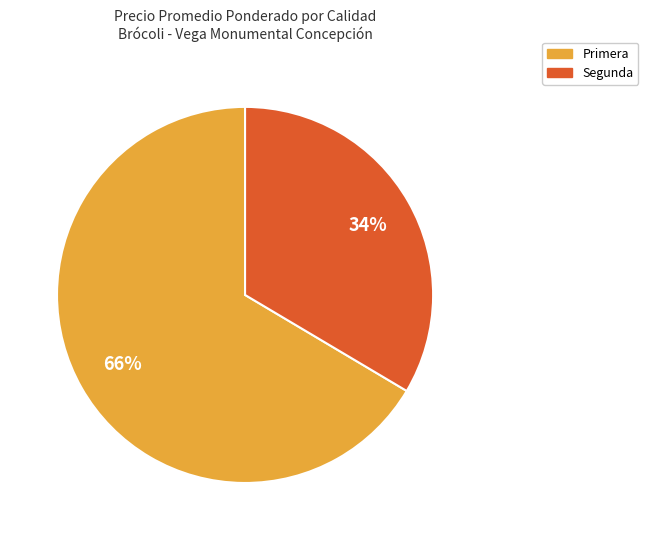

Rank the categories by value from lowest to highest.

Segunda, Primera